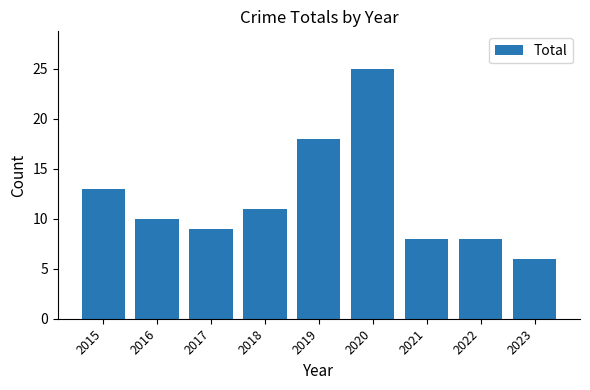

Does the chart contain any negative values?

No